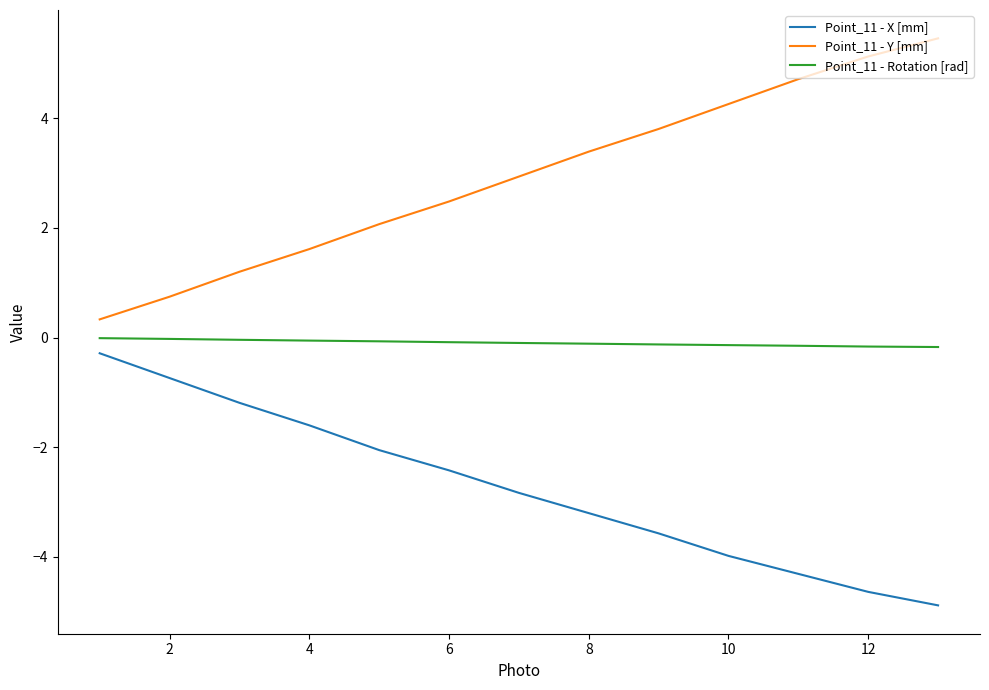

True or false: Point_11 - X [mm] and Point_11 - Y [mm] intersect in this chart.

False